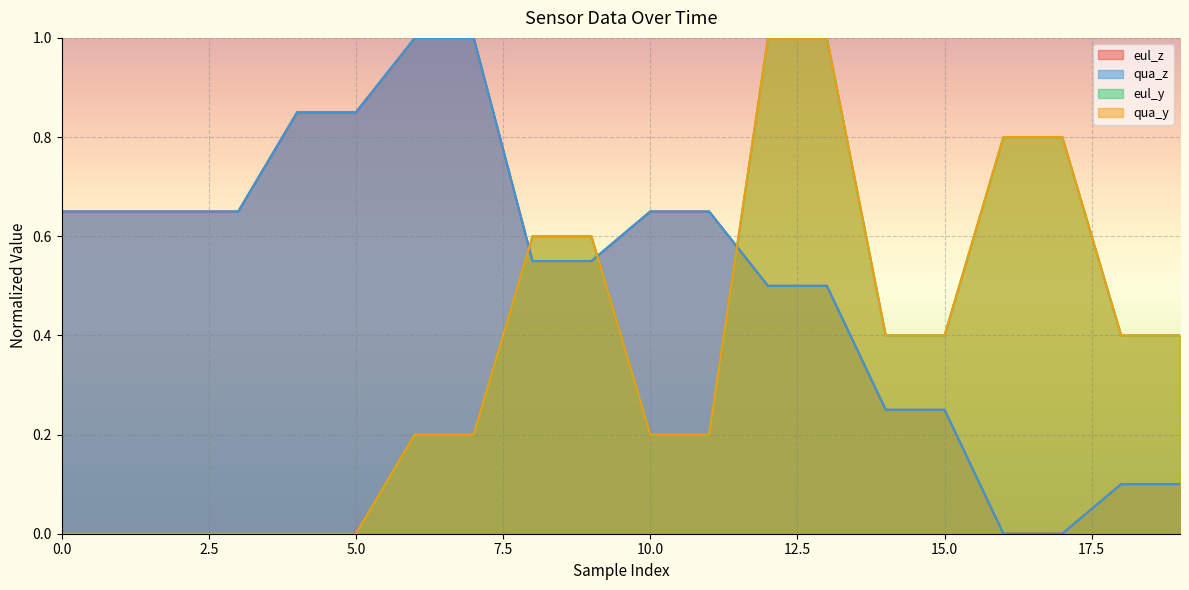

What is the difference between the qua_z values at 0 and 12?

0.2